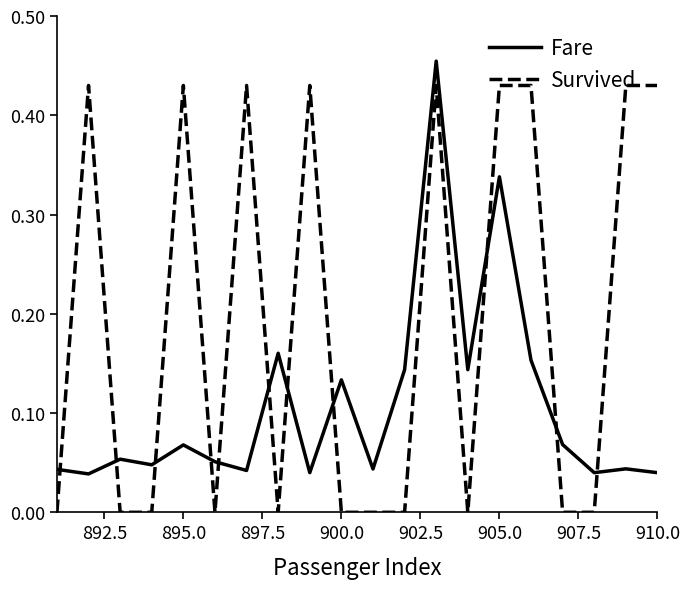

Which series has the widest spread of values?

Survived